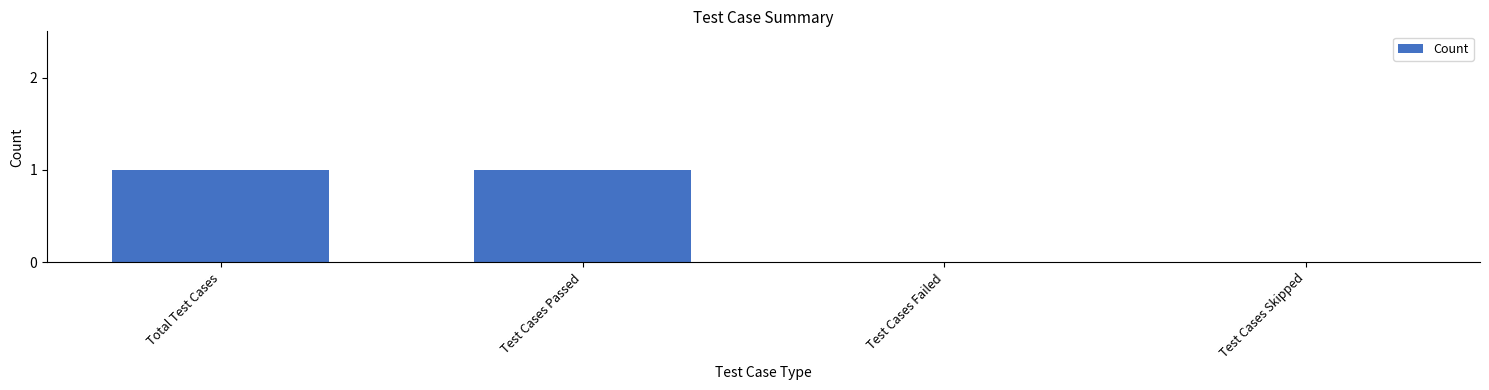

Which has a higher value, Test Cases Passed or Test Cases Skipped?

Test Cases Passed